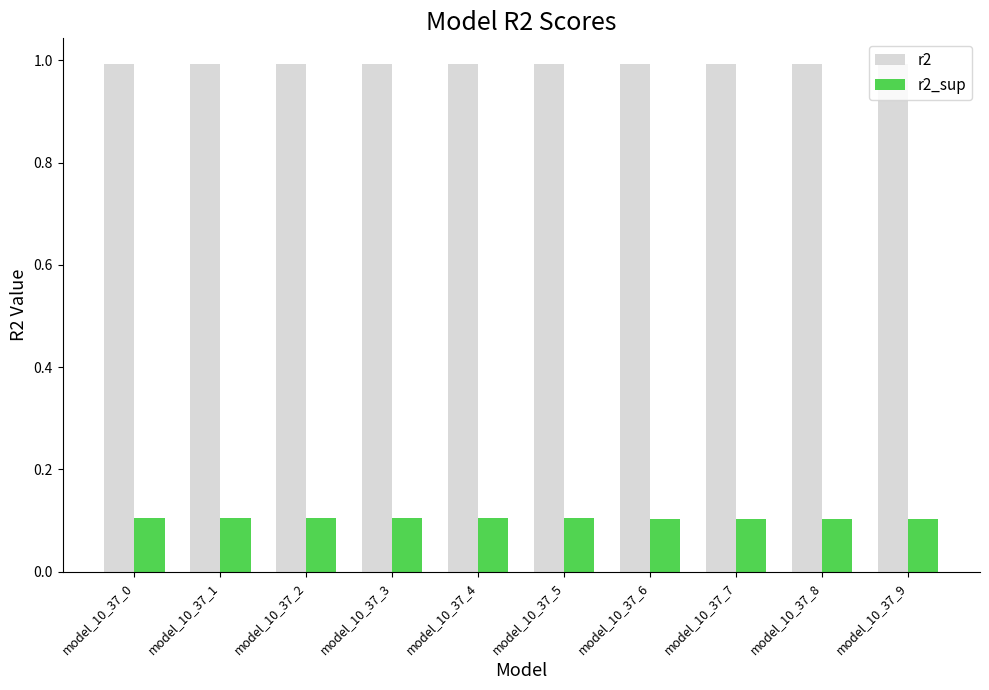

Rank the series by their maximum value, from lowest to highest.

r2_sup, r2